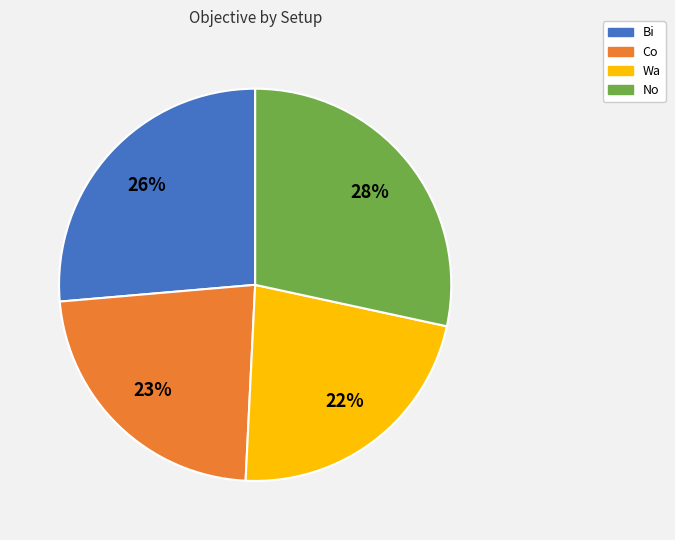

Is the sum of Bi and Wa greater than half?

No